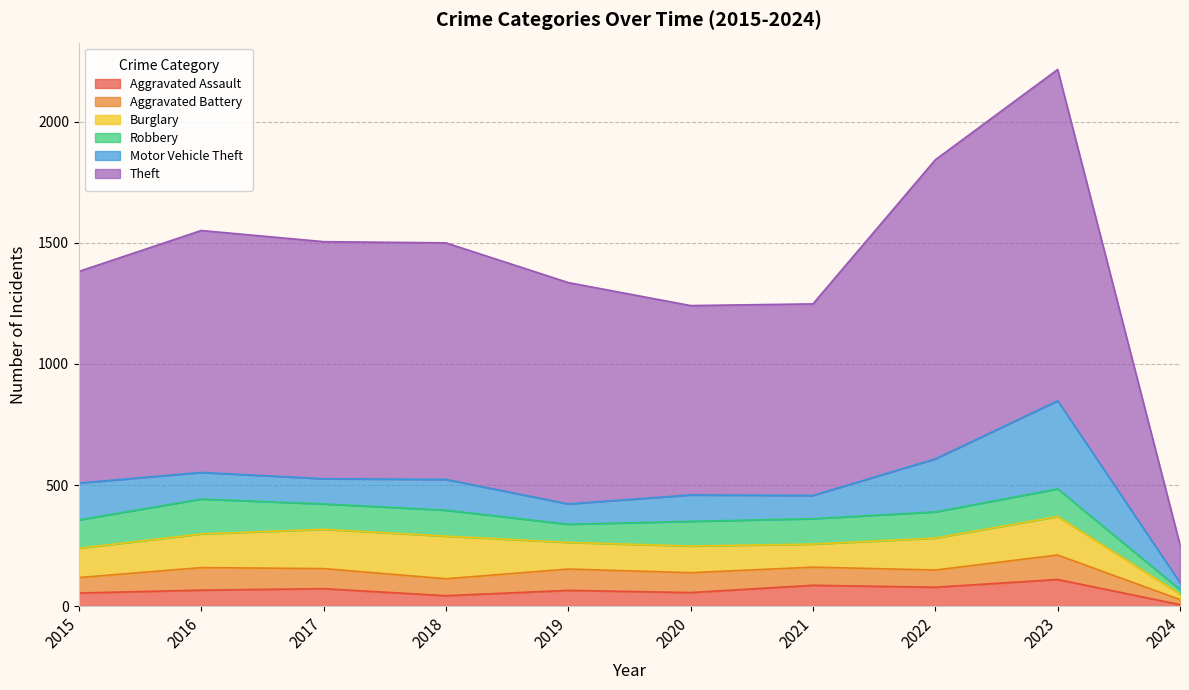

What is the value of the Robbery point at the 3rd from the left?

105